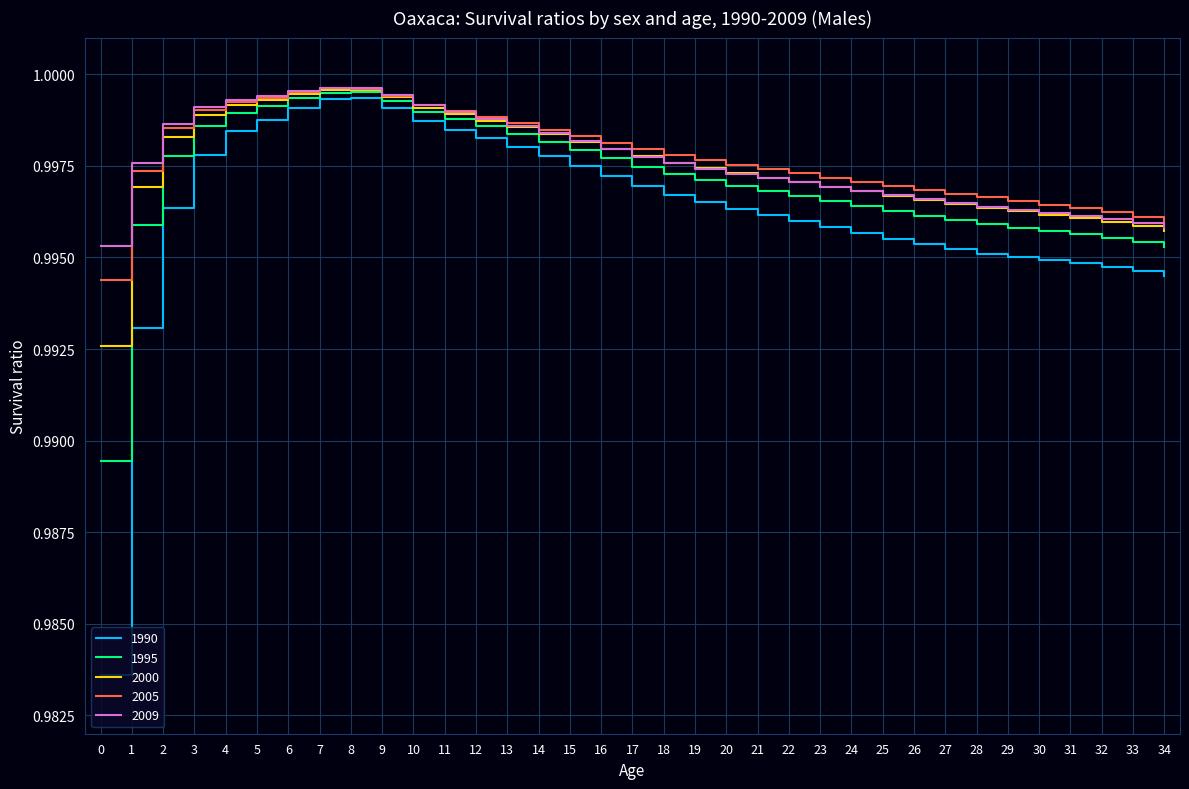

Which series has the largest range (max minus min)?

1990